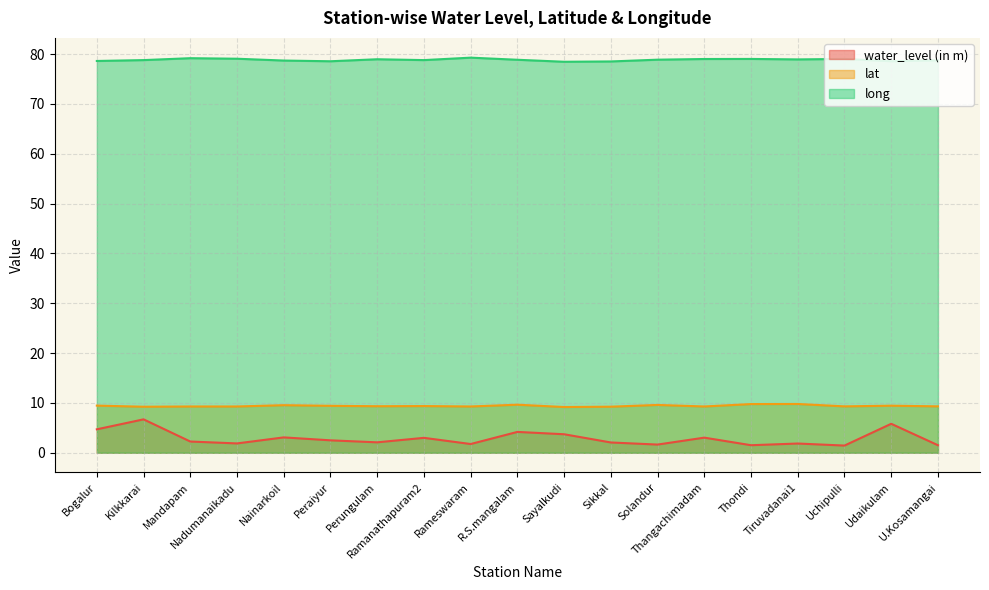

How many lines are shown in the chart?

3